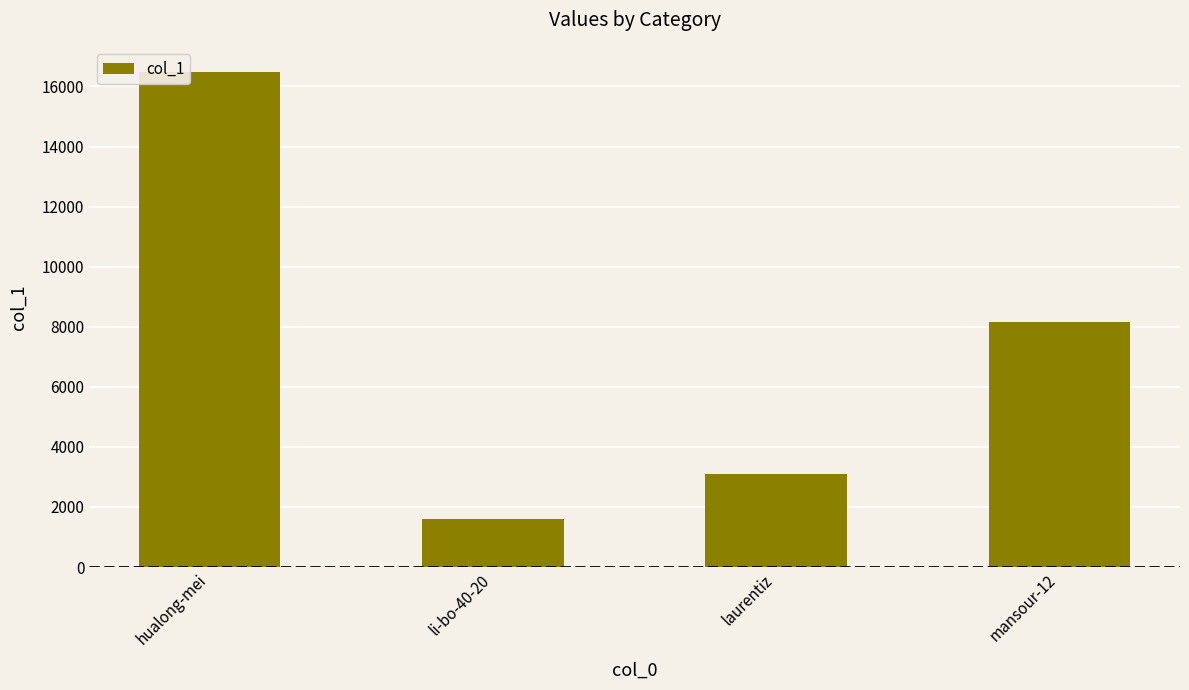

What value does the data have at laurentiz?

3086